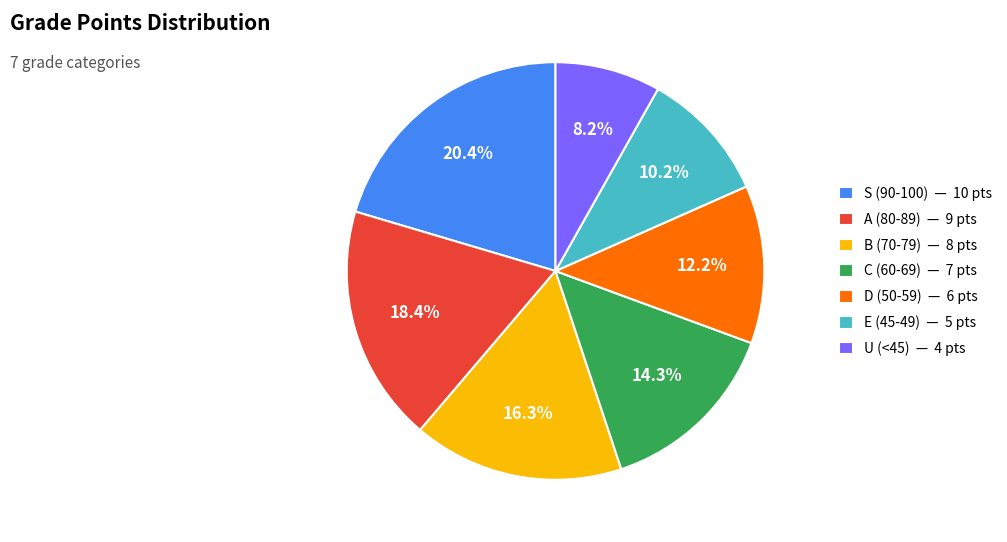

Count the number of slices in the pie.

7